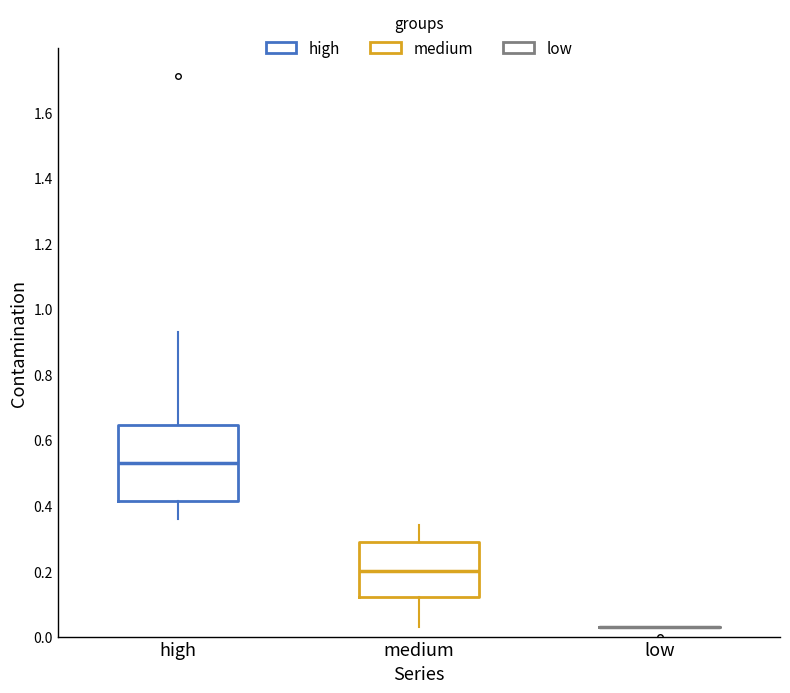

Reading left to right, transcribe this box plot: for each box, give where its median line is, the range the box spans, and where its two whiskers end, as read against the y-axis. The values are not printed on the chart, so give them approximately, as read against the axis.

high: median 0.54, box 0.42 to 0.64, whiskers 0.36 to 0.94
medium: median 0.20, box 0.12 to 0.28, whiskers 0.04 to 0.34
low: box collapsed to a line at 0.04, whiskers 0.04 to 0.04